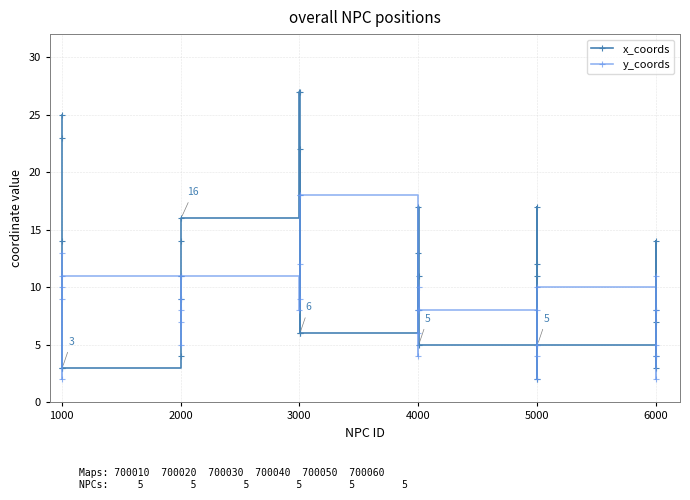

How many lines are shown in the chart?

2